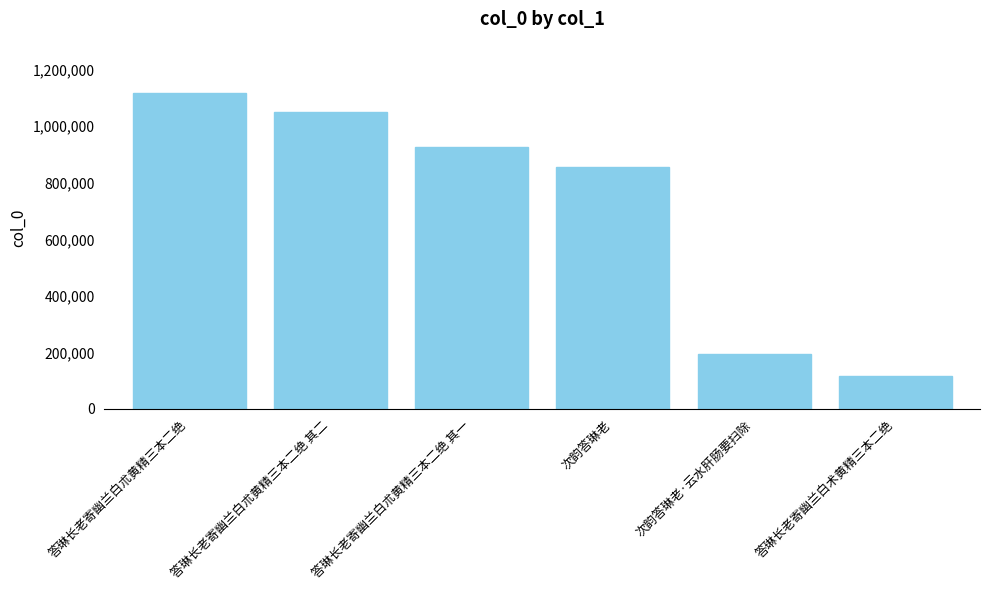

Does the chart contain stacked bars?

No